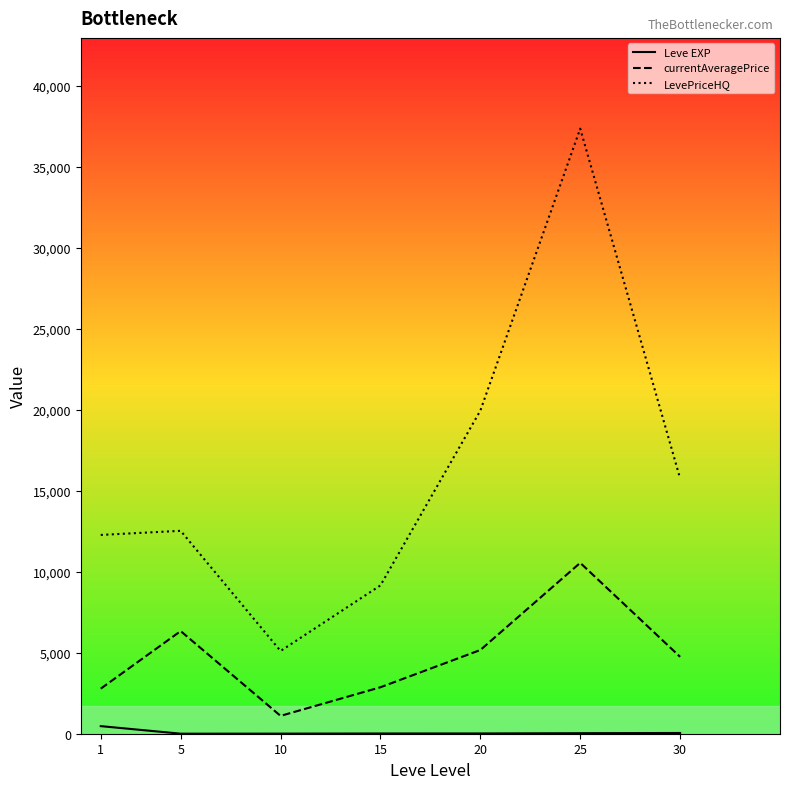

What are all the series names shown in the legend?

Leve EXP, currentAveragePrice, LevePriceHQ